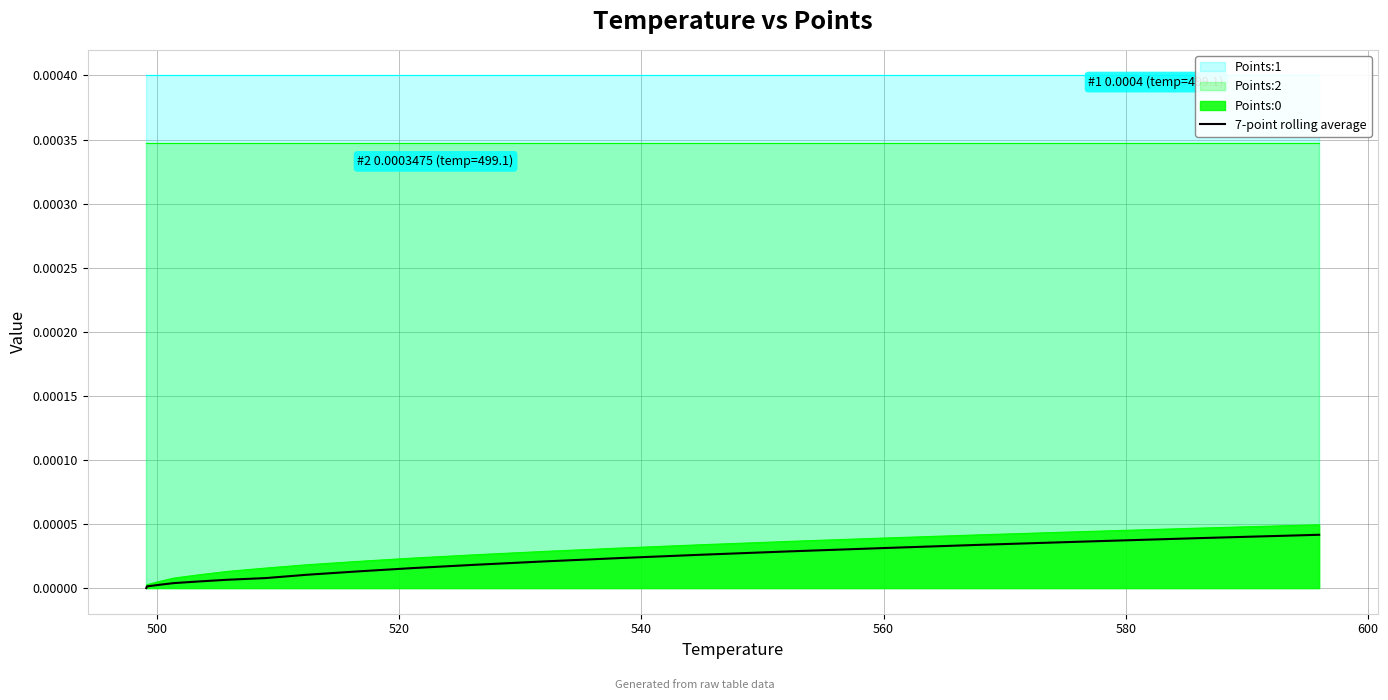

The chart shows a value of 0.0 at 8. True or false?

False